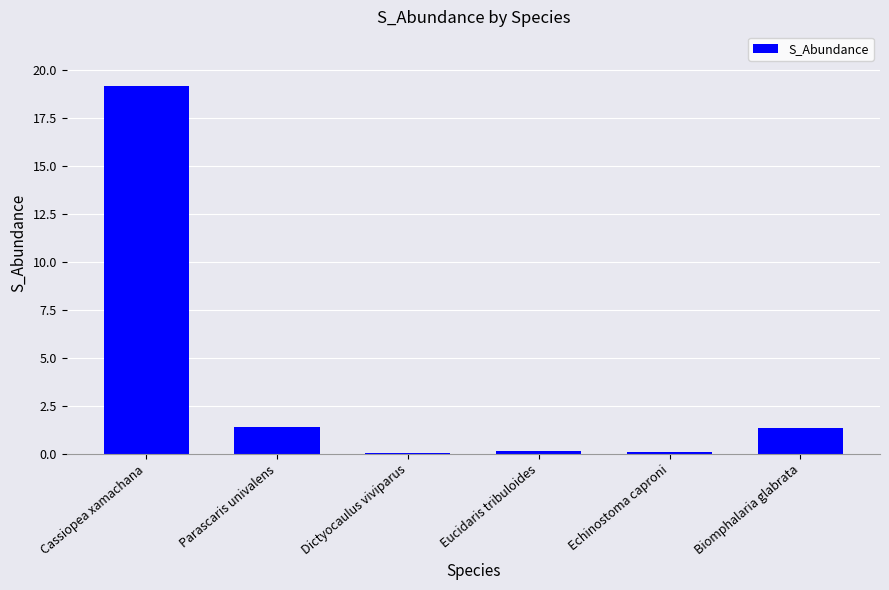

The value at Cassiopea xamachana is 19.2. True or false?

True